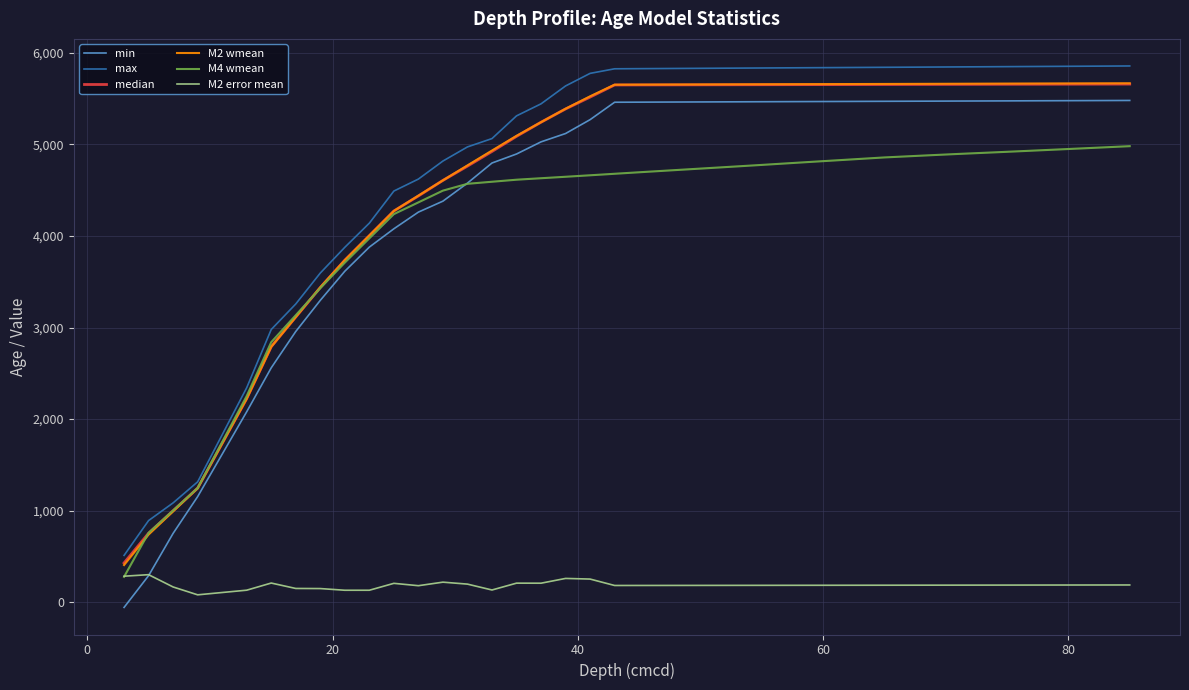

True or false: M2 error mean and max cross at least once.

False